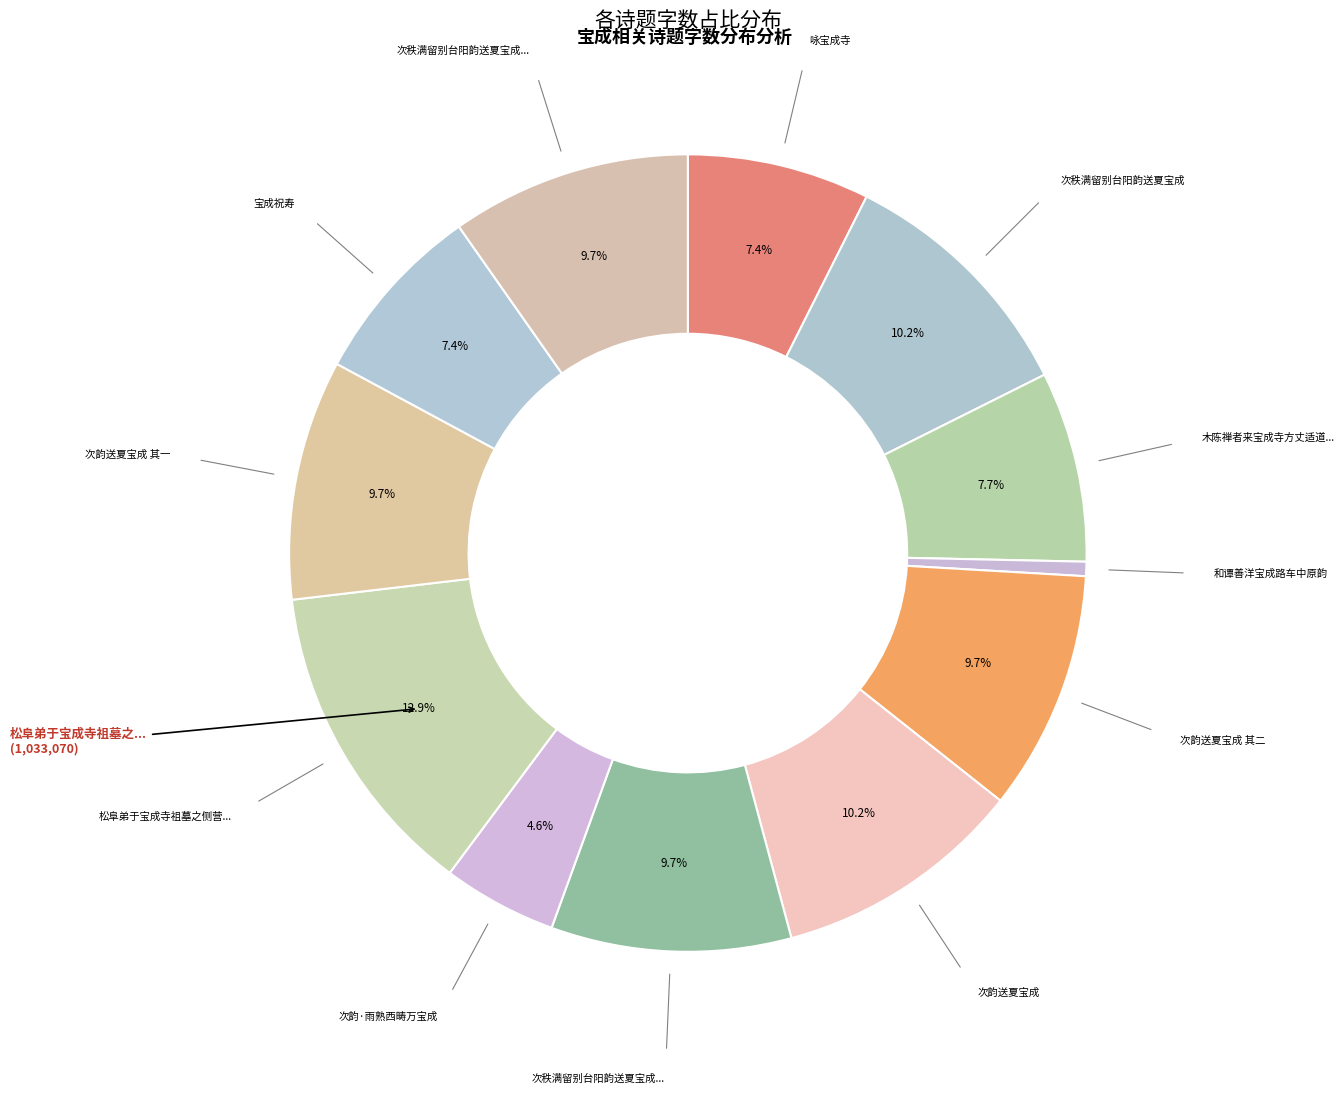

How many segments does this pie chart have?

12